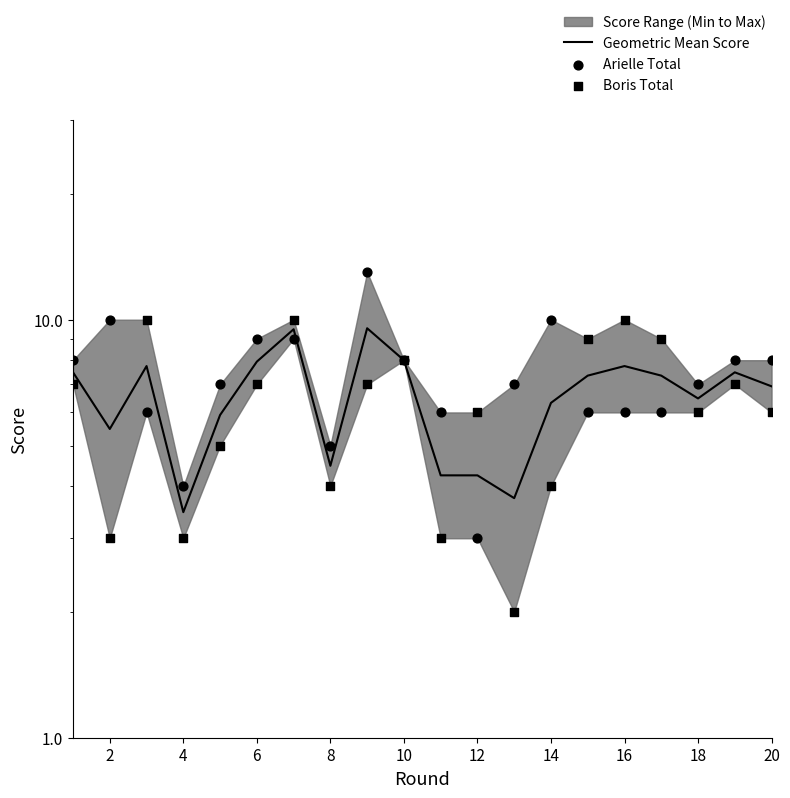

Which series has the widest spread of Y values?

Arielle Total